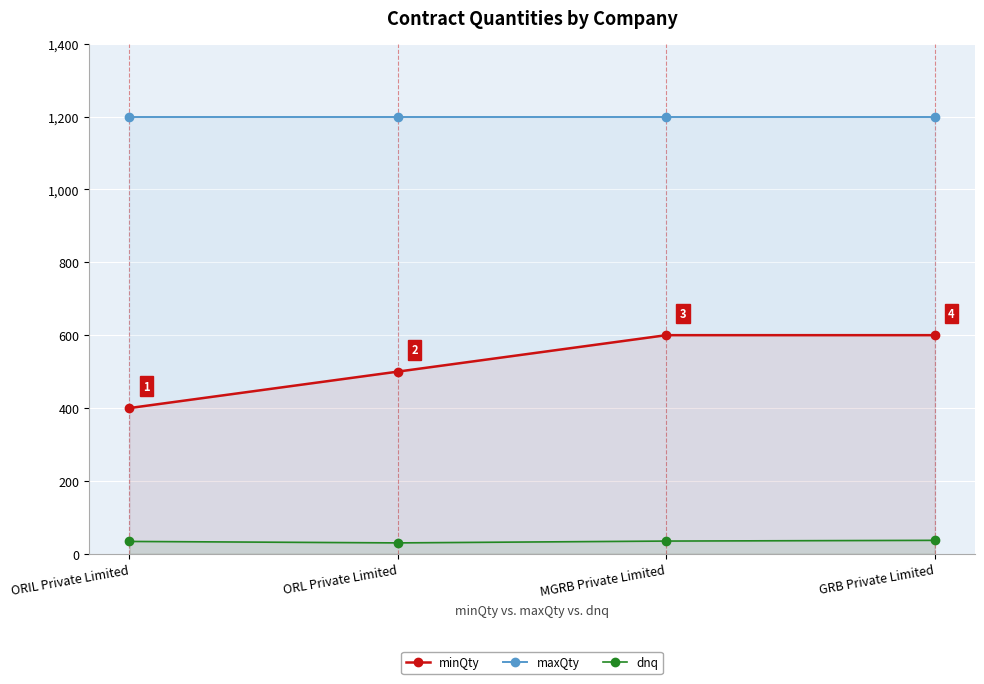

Between ORIL Private Limited and ORL Private Limited, which series saw the biggest shift?

minQty